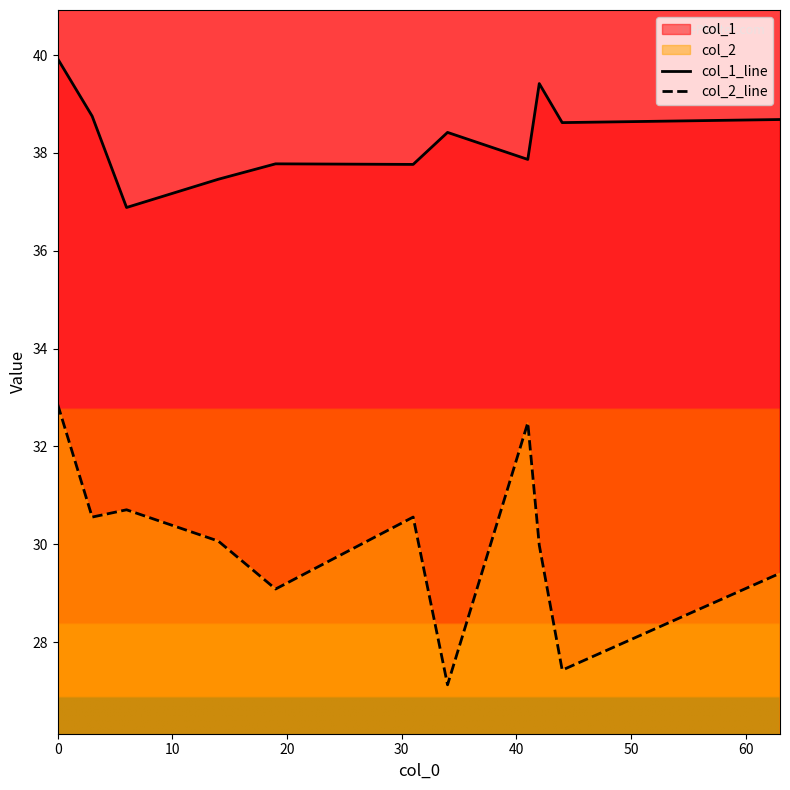

True or false: col_2_line and col_1_line intersect in this chart.

False